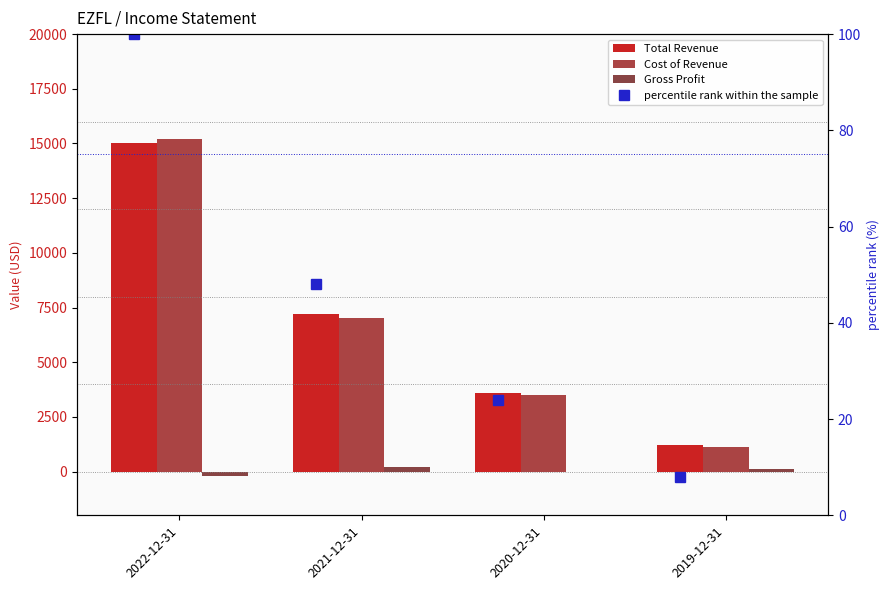

What is the difference between the second highest and minimum values in the Gross Profit series?

300